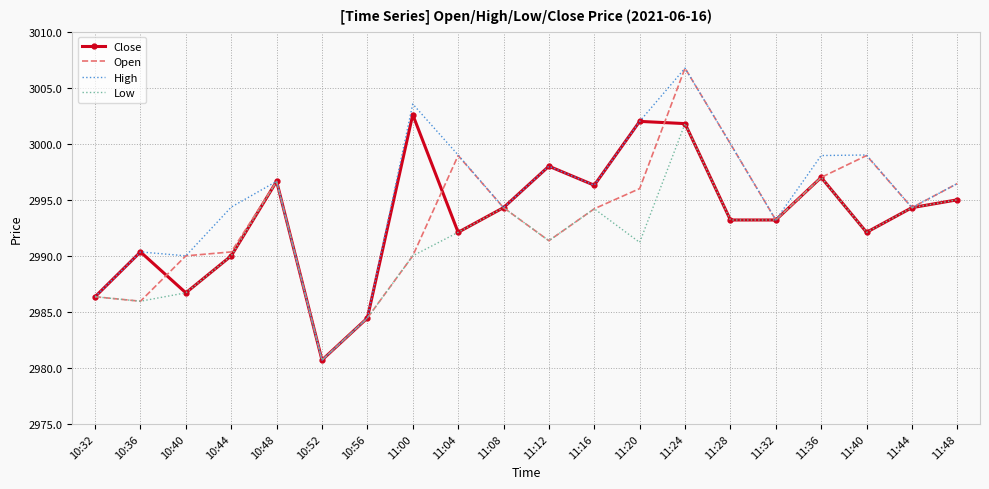

Which label corresponds to the largest value in the chart?

11:24